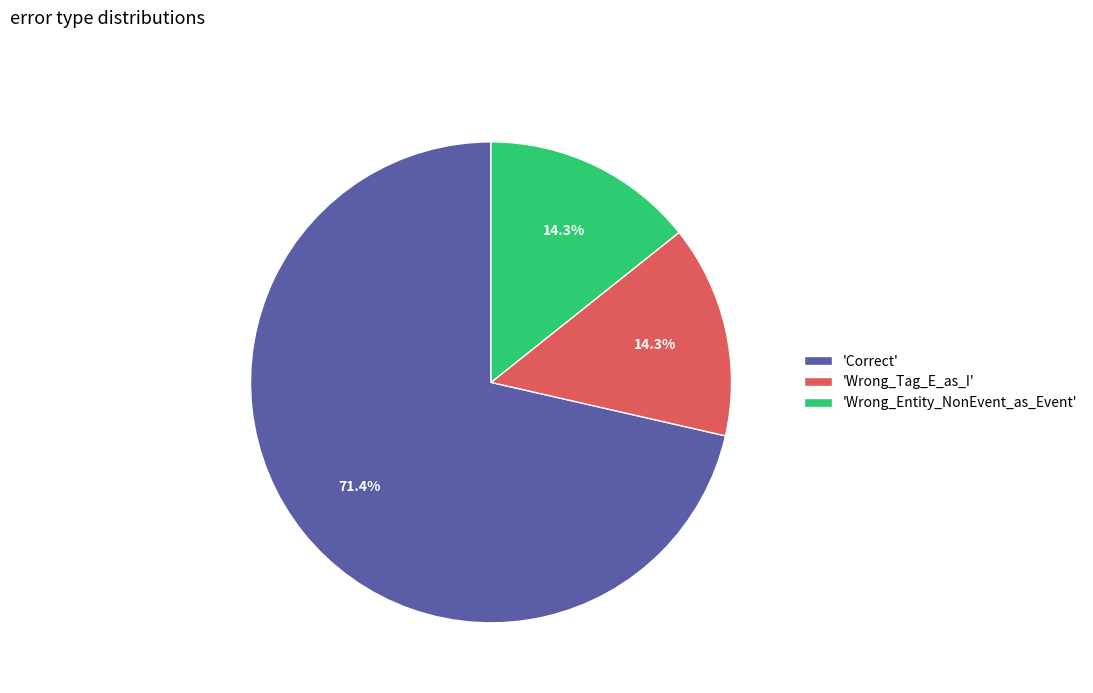

Which category accounts for the majority?

'Correct'